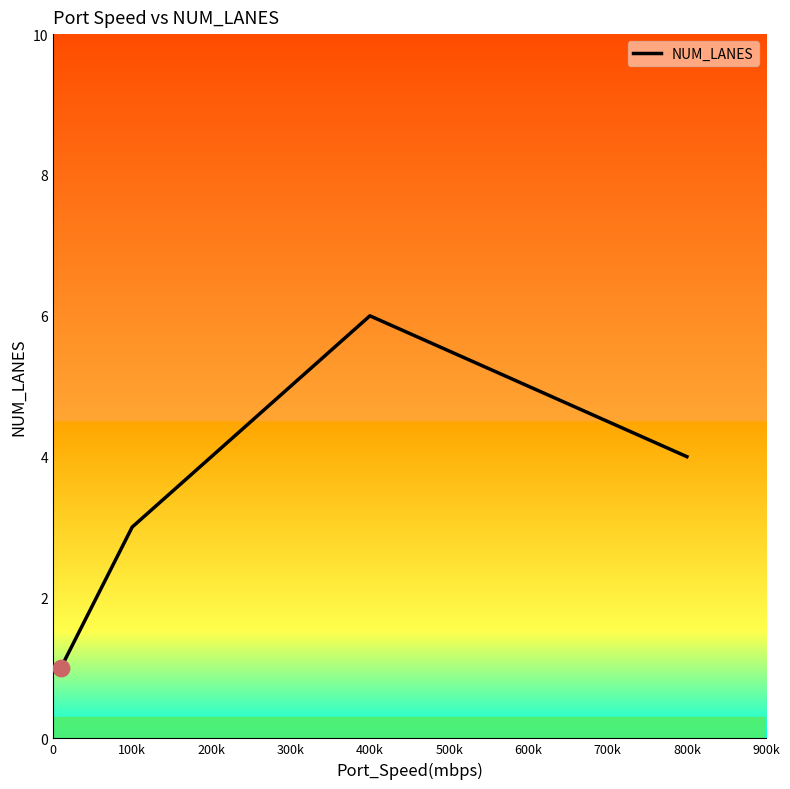

What is the average value?

4